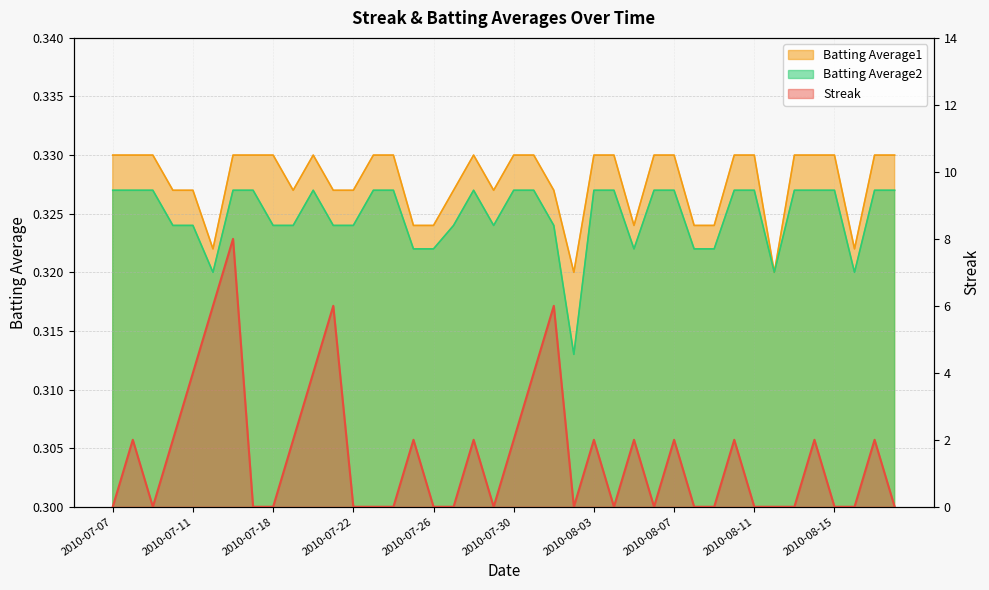

What is the label of the 8th point from the left?

2010-07-17